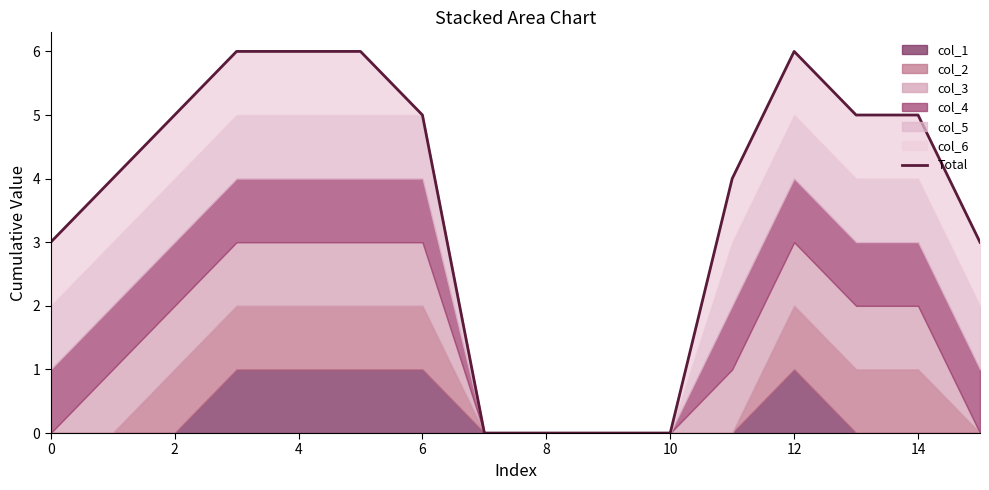

Reading left to right, extract all data points from this chart.

3	4	5	6	6	6	5	0	0	0	0	4	6	5	5	3